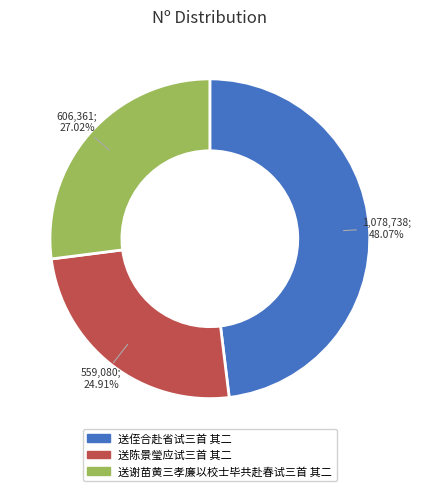

What portion of the pie excludes 送陈景瑩应试三首 其二?

75.1%